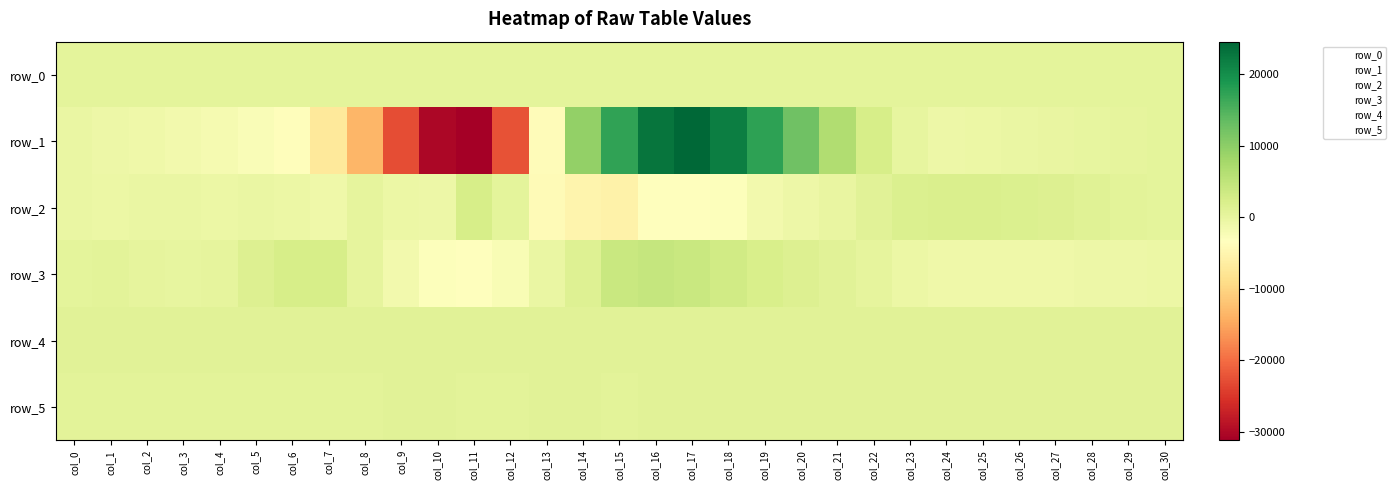

How many negative values does the row_1 series have?

18